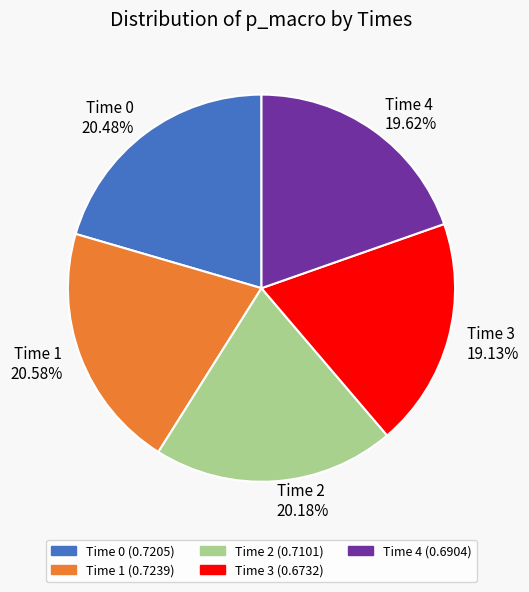

Is Time 4 the majority of the pie?

No